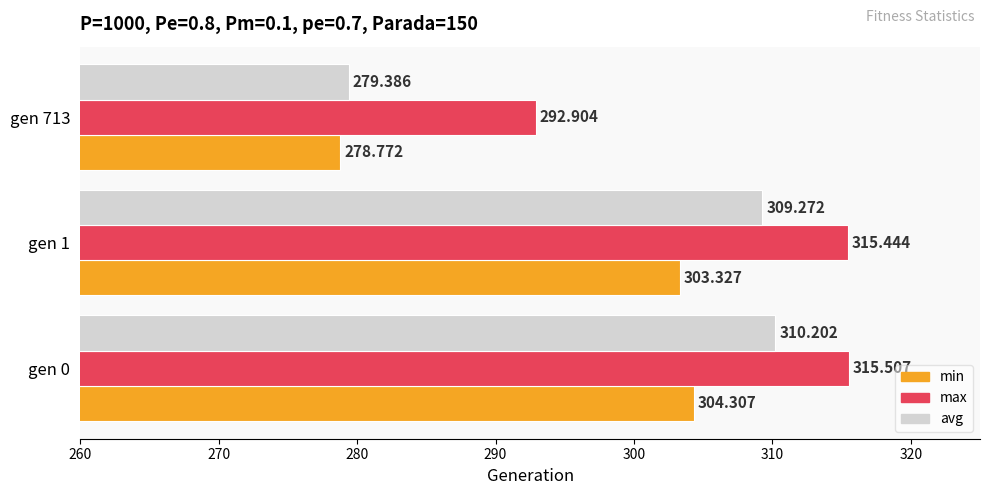

Which series has the largest total across all categories?

max